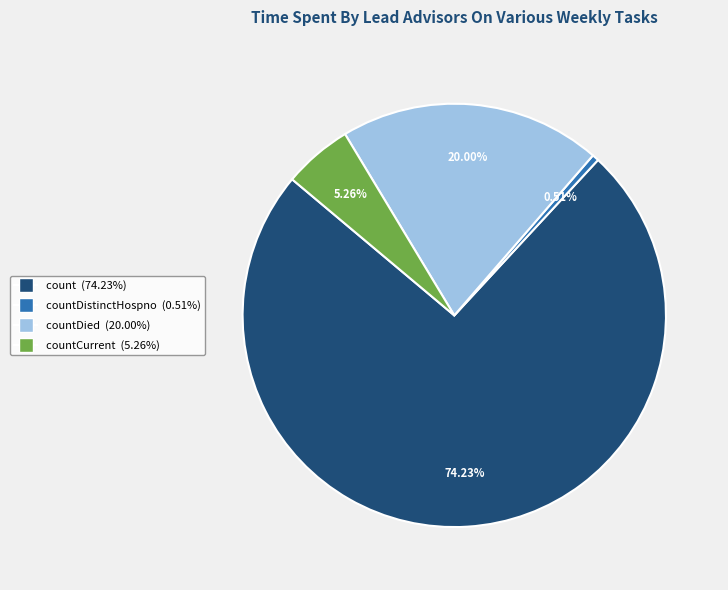

Is there a majority slice in this chart?

Yes